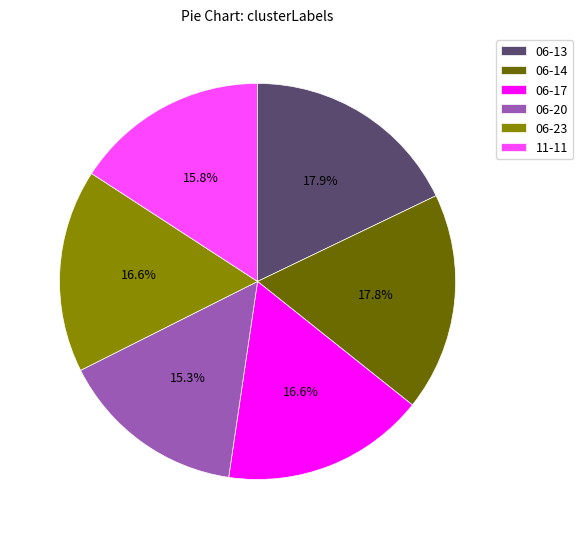

Is 11-11 the majority of the pie?

No